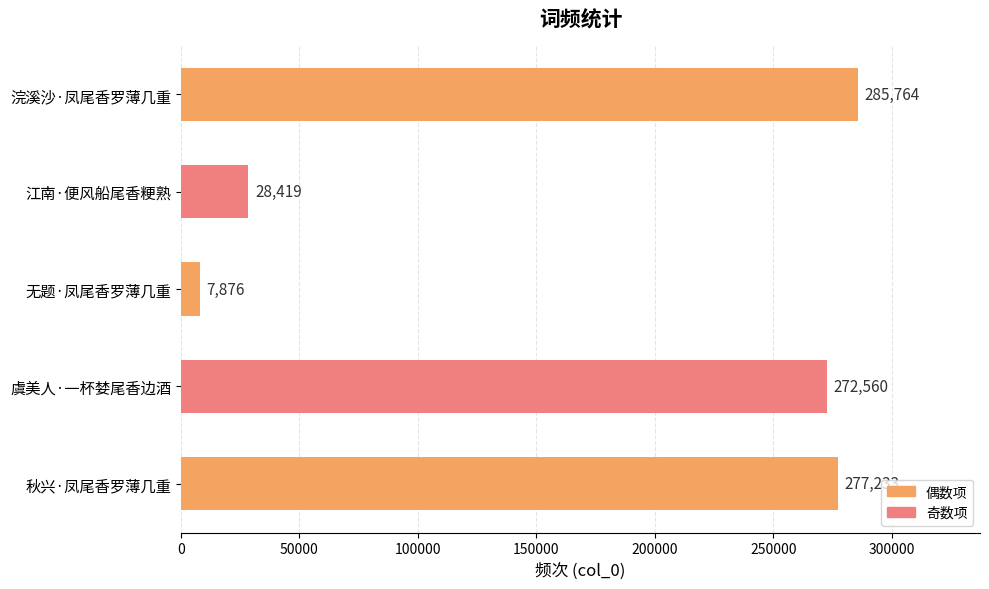

List the labels in order of value, largest first.

浣溪沙·凤尾香罗薄几重, 秋兴·凤尾香罗薄几重, 虞美人·一杯婪尾香边酒, 江南·便风船尾香粳熟, 无题·凤尾香罗薄几重